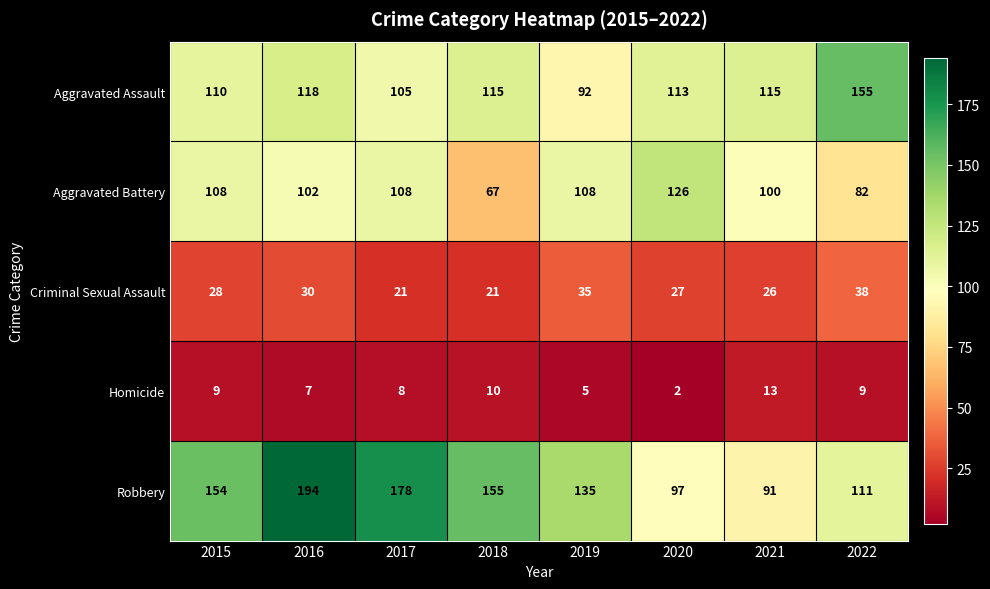

Where is Aggravated Battery nearest to the value 96?

2021